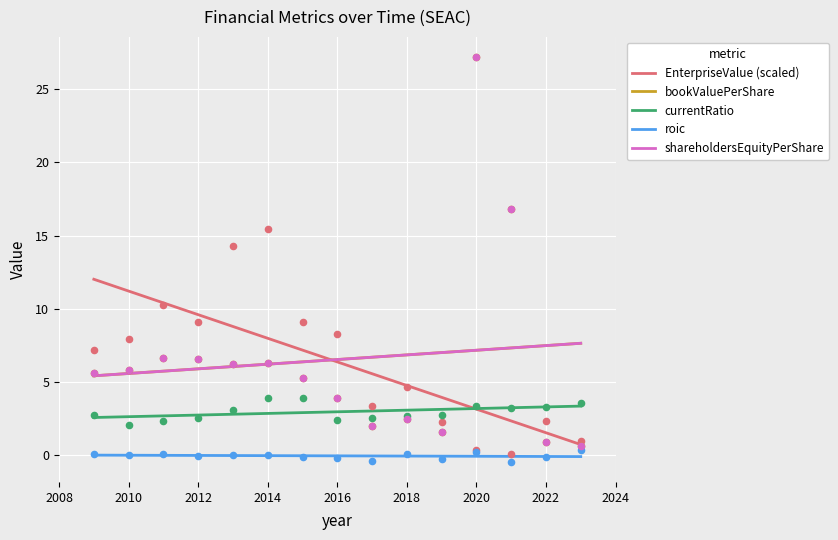

Is the value of bookValuePerShare at 2008 greater than the value of EnterpriseValue (scaled) at 2020?

No